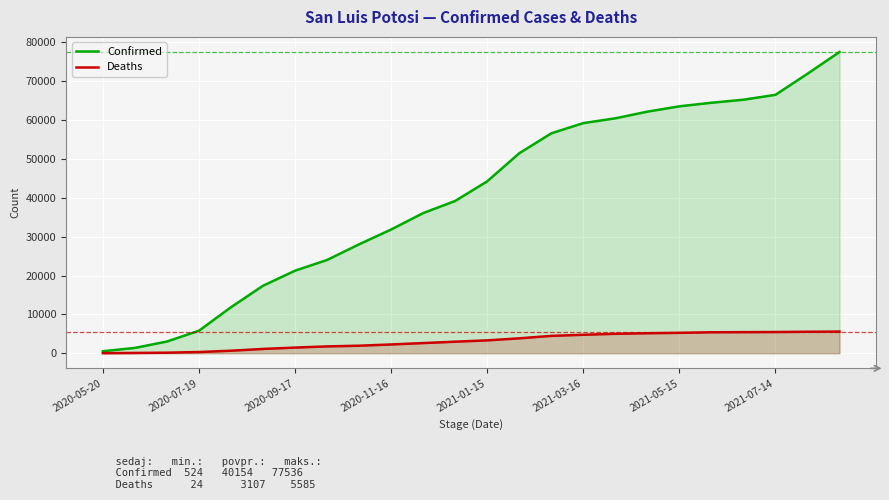

Is it true that Deaths equals 8944 at 23?

False